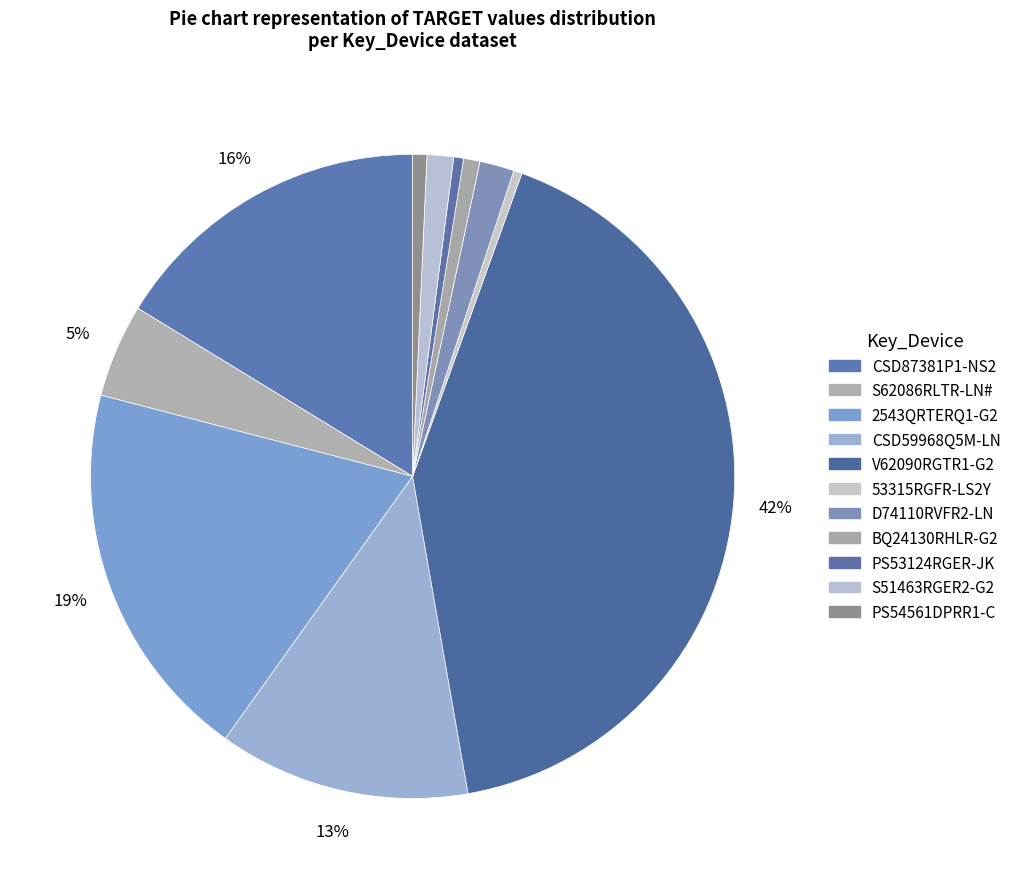

What percentage do BQ24130RHLR-G2 and D74110RVFR2-LN together represent?

2.6%